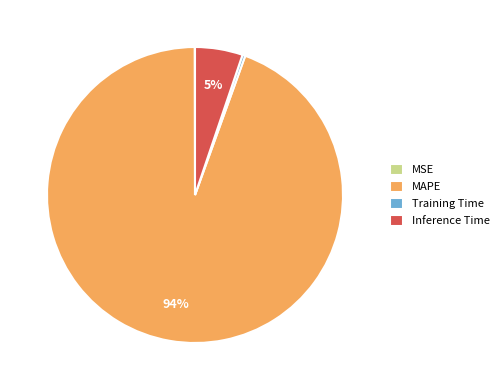

To the nearest percent, what is the average slice percentage?

25%